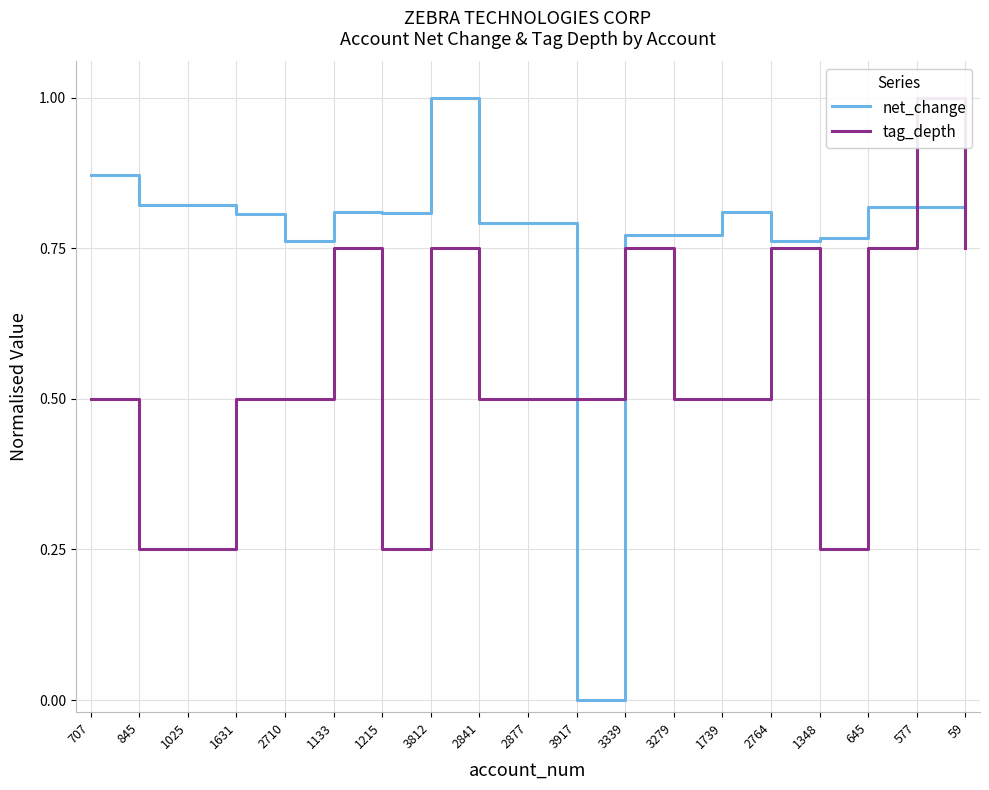

List the series in order of their peak value, highest first.

net_change, tag_depth